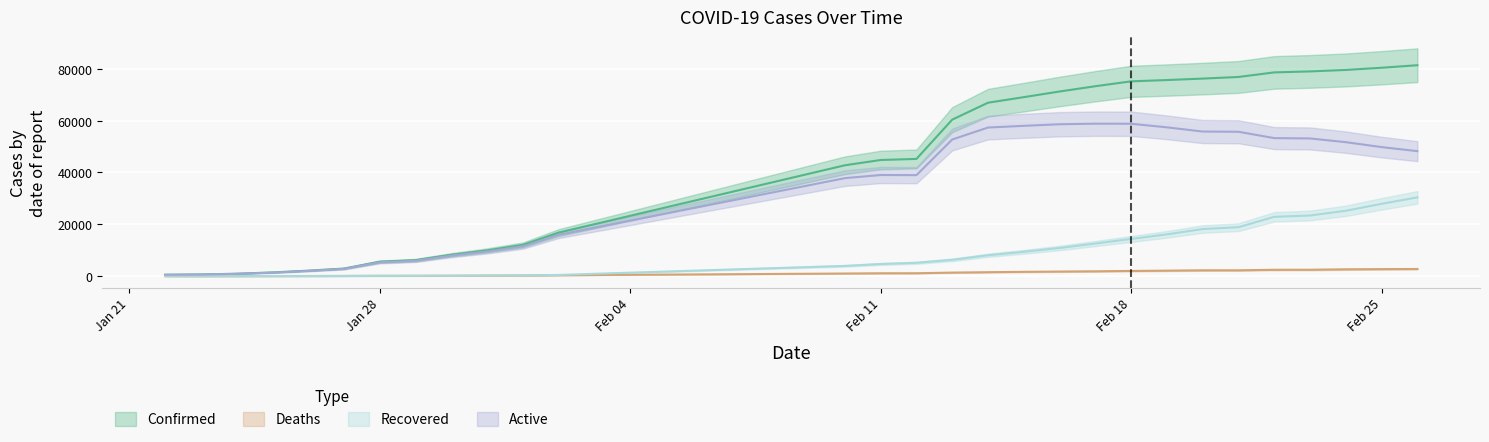

What is the highest value of the Recovered series?

30384